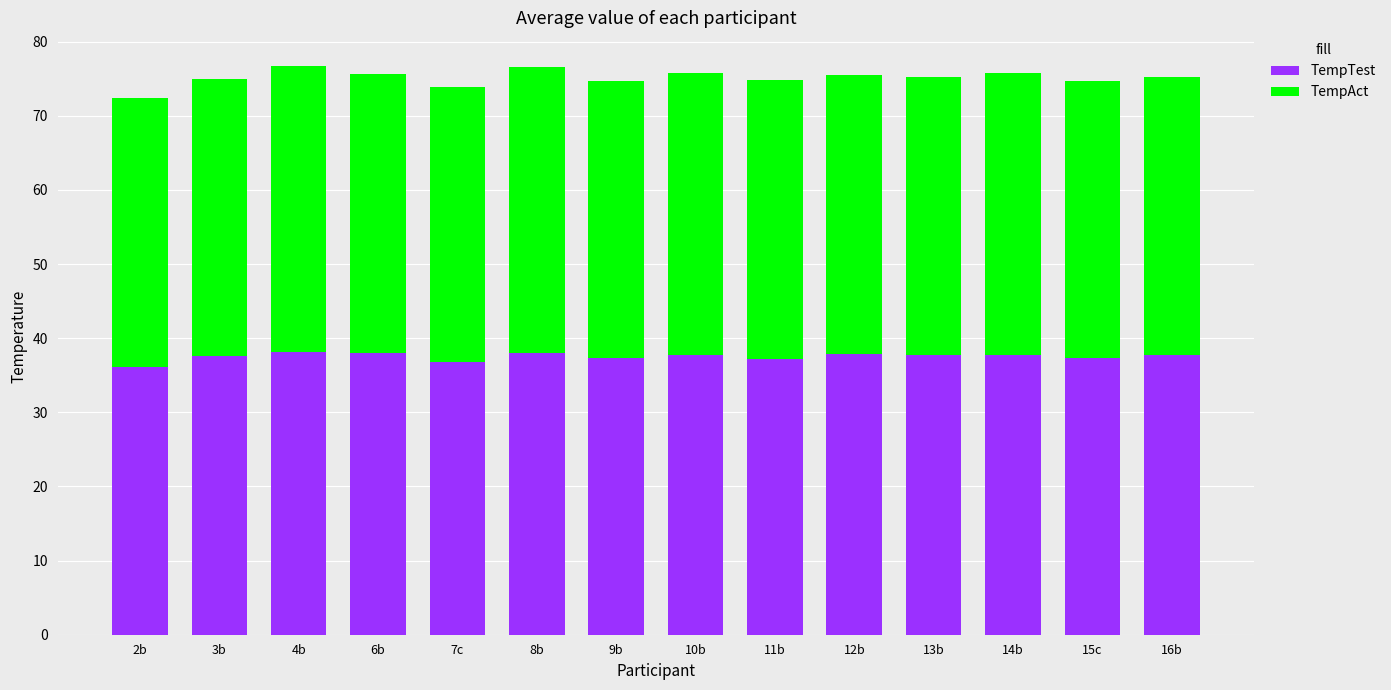

True or false: TempTest has a value of 38.0 at 8b.

True